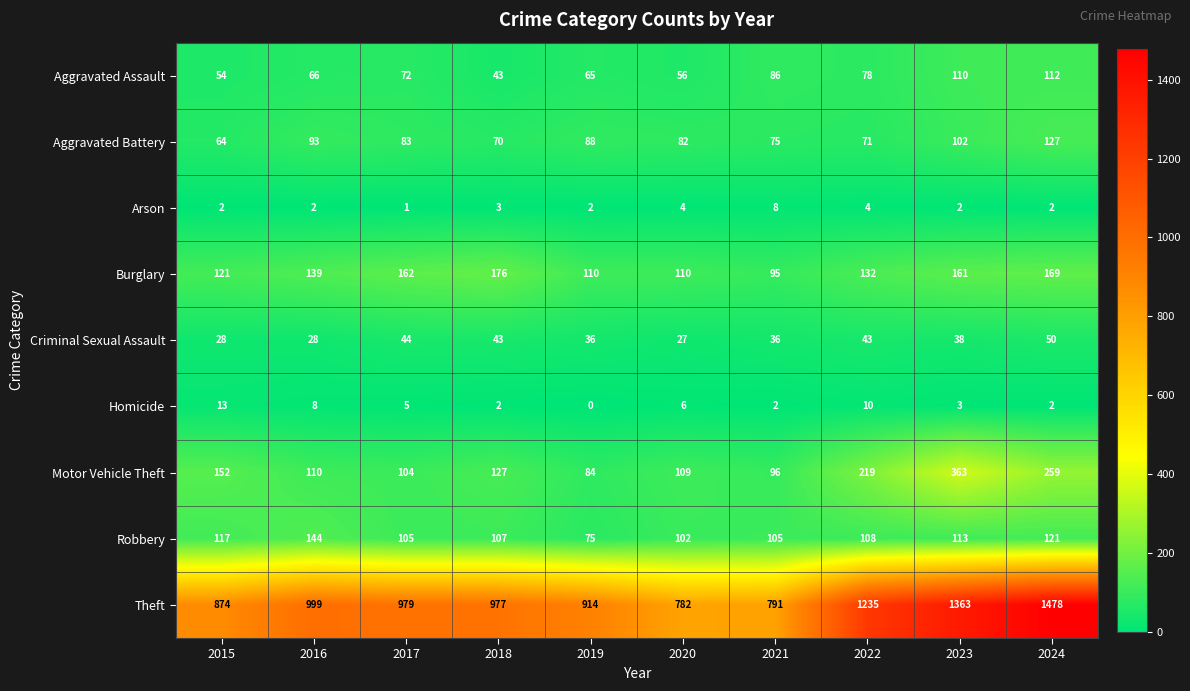

Where is Burglary nearest to the value 135?

2022